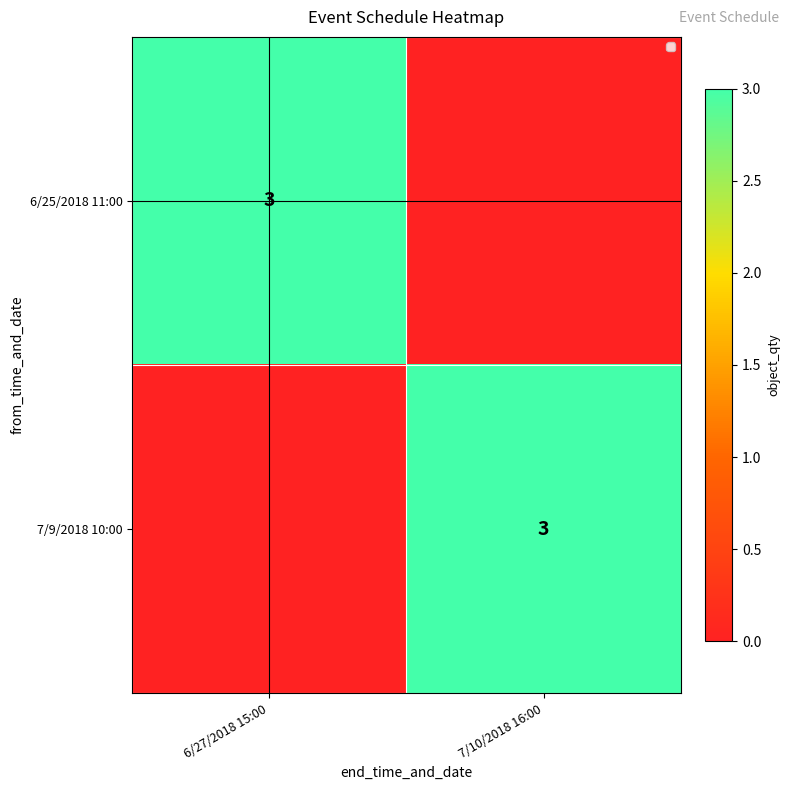

Is it true that 6/25/2018 11:00 equals 3 at 6/27/2018 15:00?

True